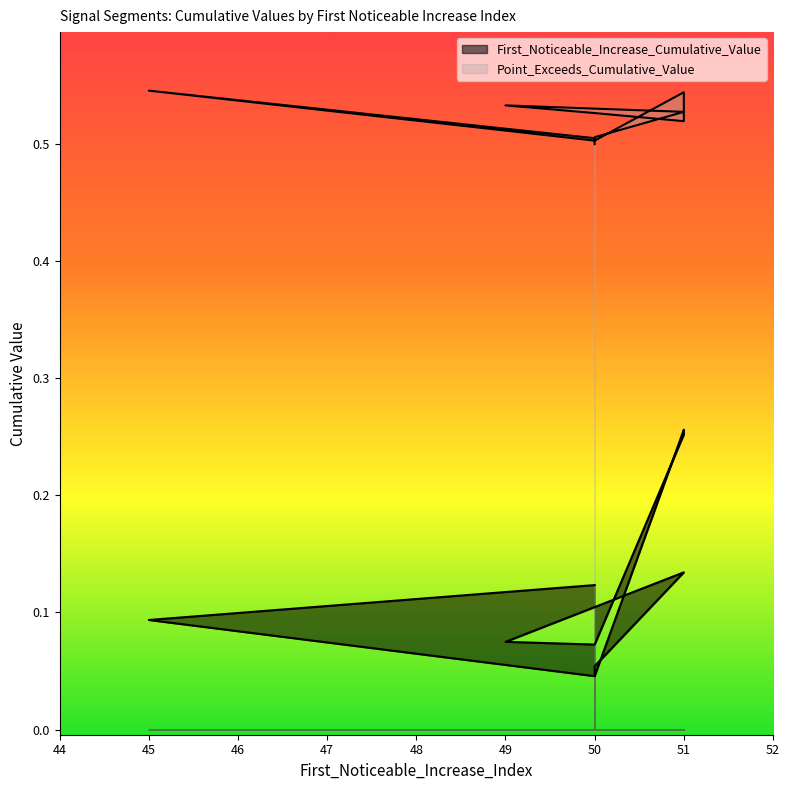

True or false: First_Noticeable_Increase_Cumulative_Value and Point_Exceeds_Cumulative_Value cross at least once.

False